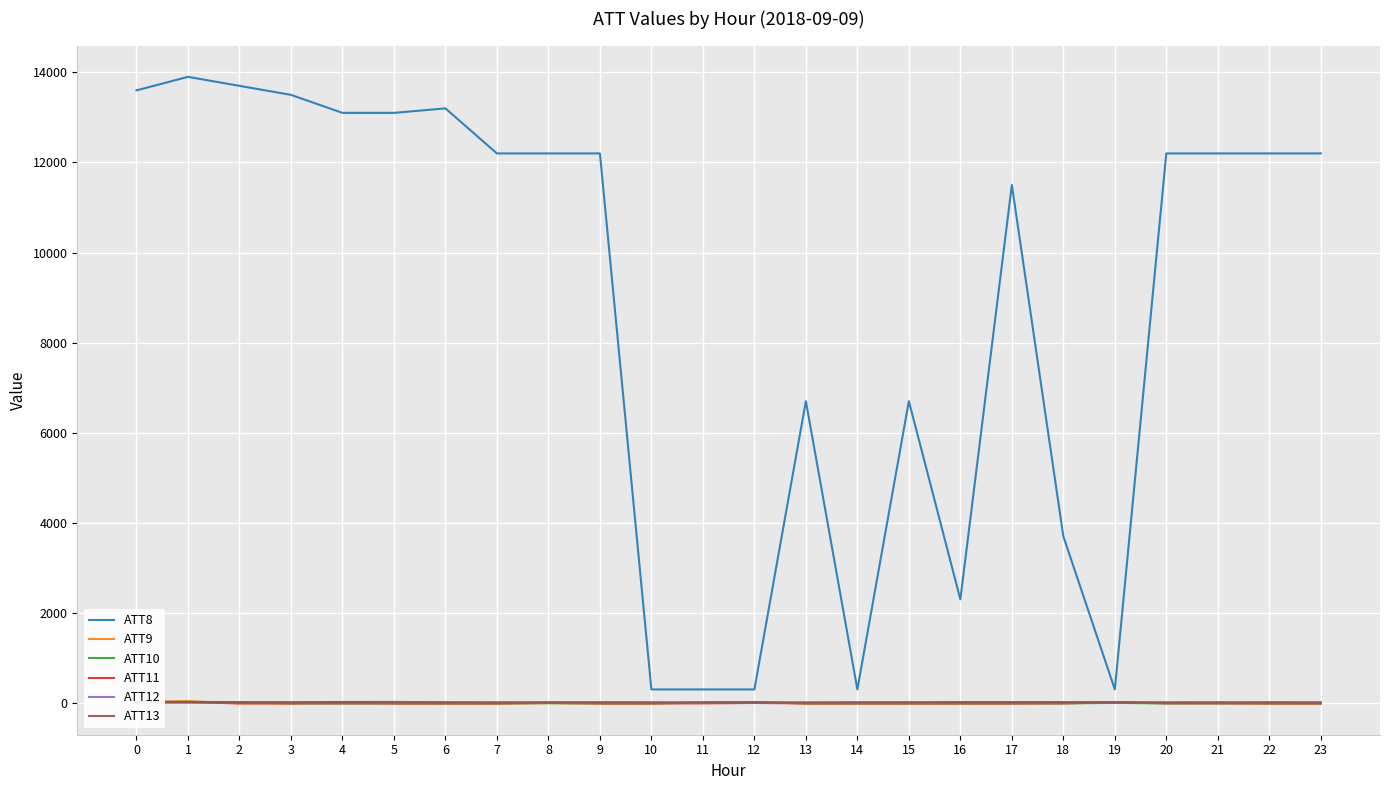

What is the value of the ATT13 point at the 12th from the left?

12.5